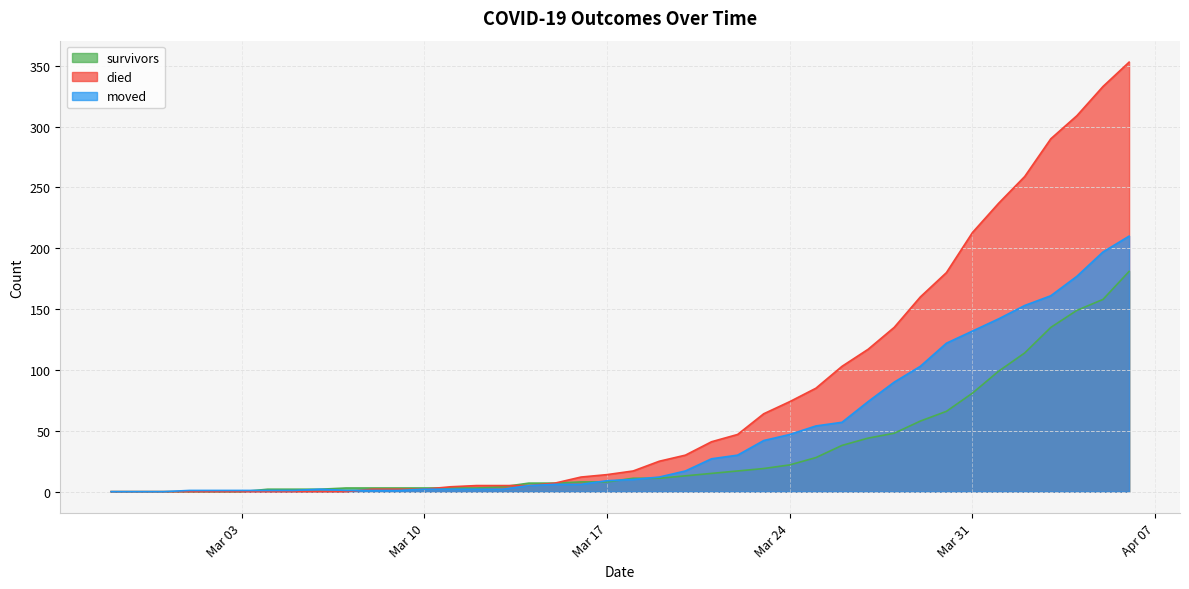

The value of moved at 2020-03-18 is 10. True or false?

True